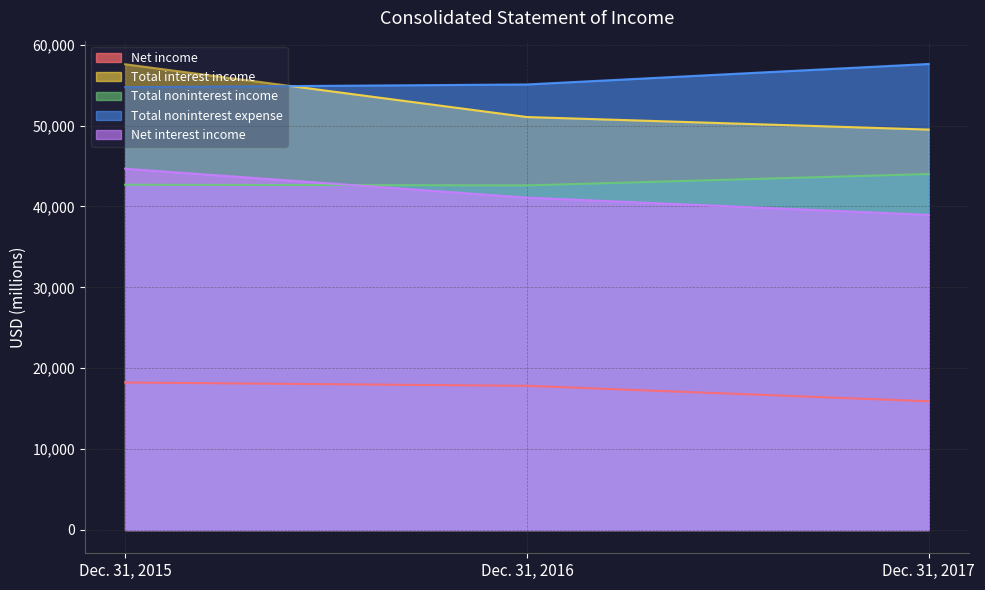

What is the approximate value of Total interest income at Dec. 31, 2016?

51057